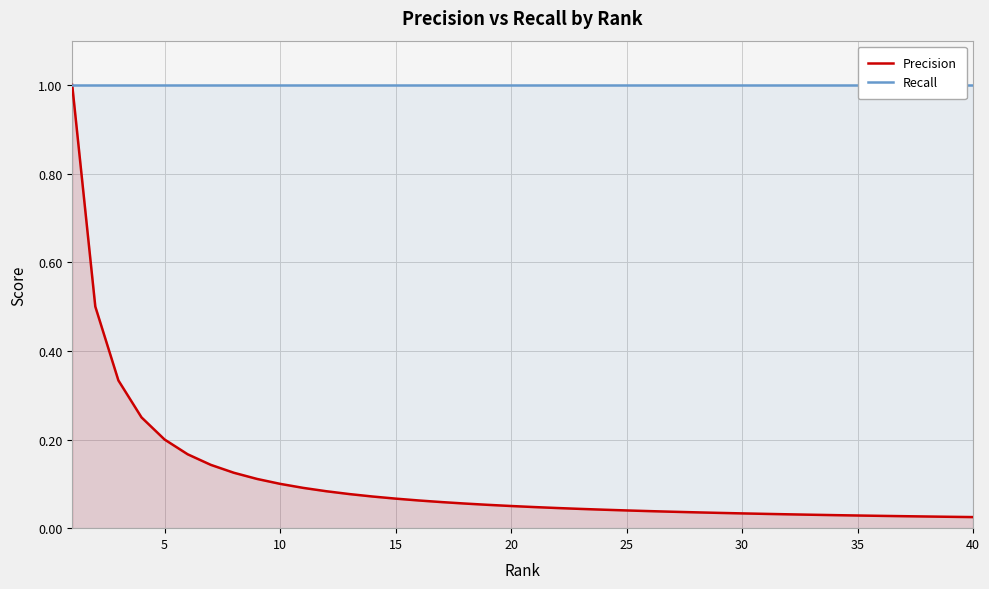

Which series has the widest spread of values?

Precision